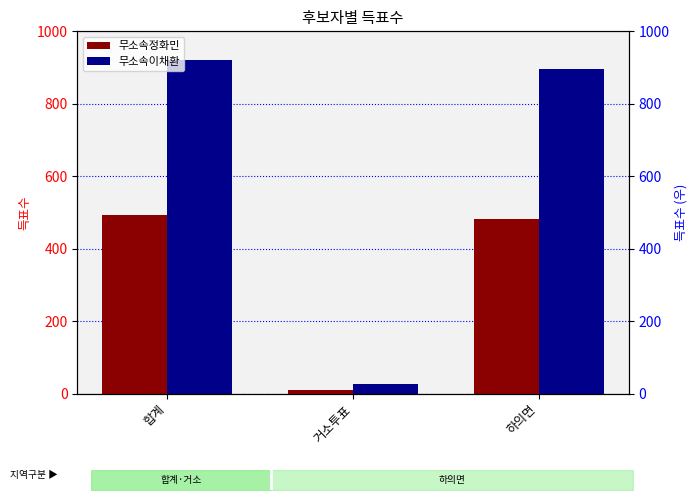

Which has a higher value, 거소투표 or 하의면?

하의면